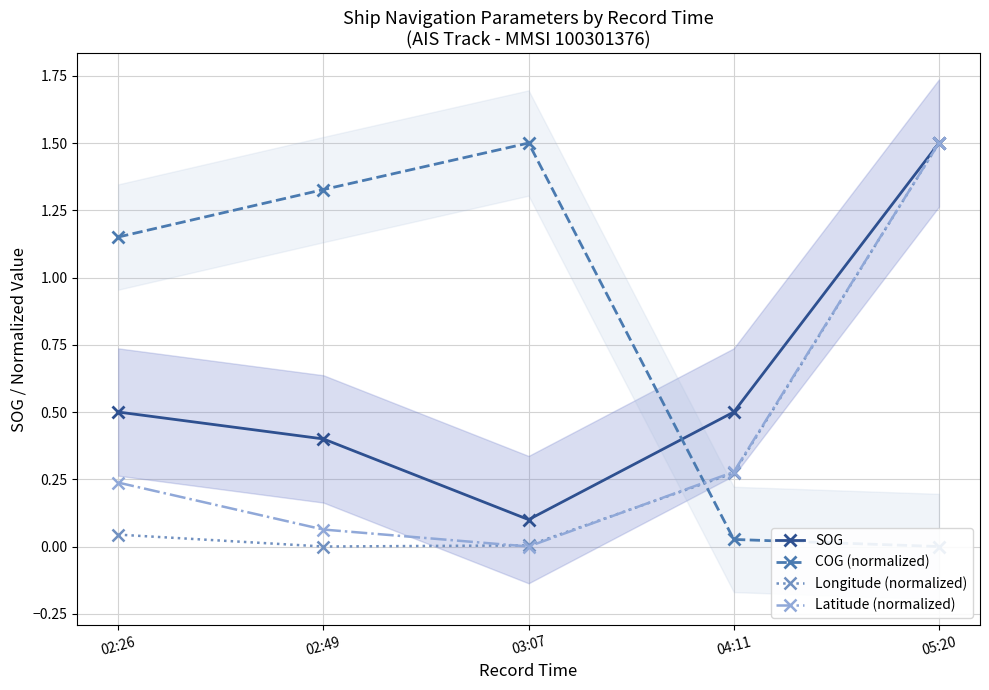

What is the difference between the COG (normalized) values at 02:26 and 02:49?

0.2